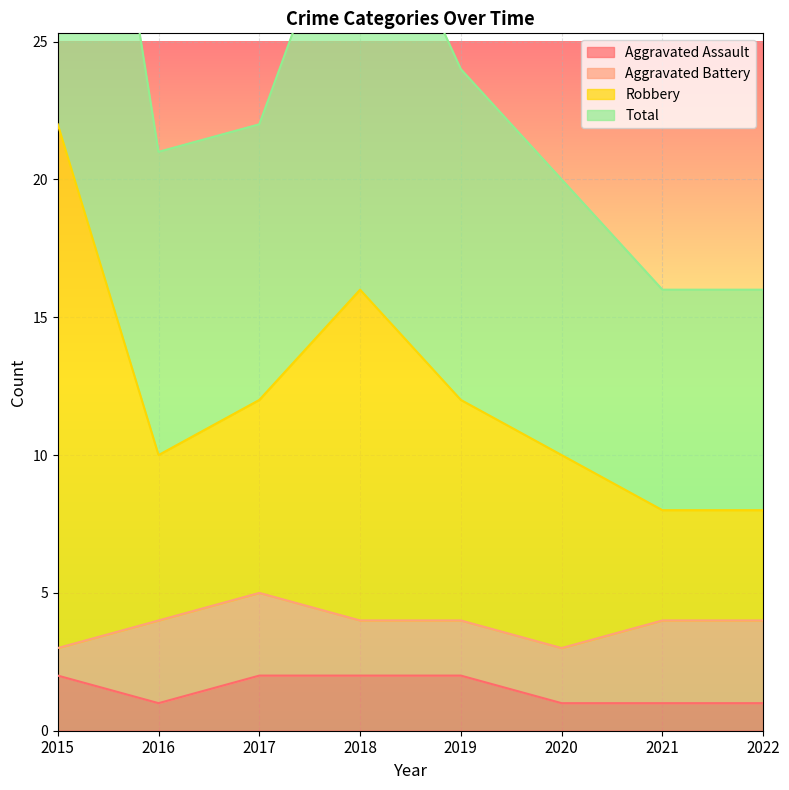

Is it true that Aggravated Assault equals 1 at 2021?

True